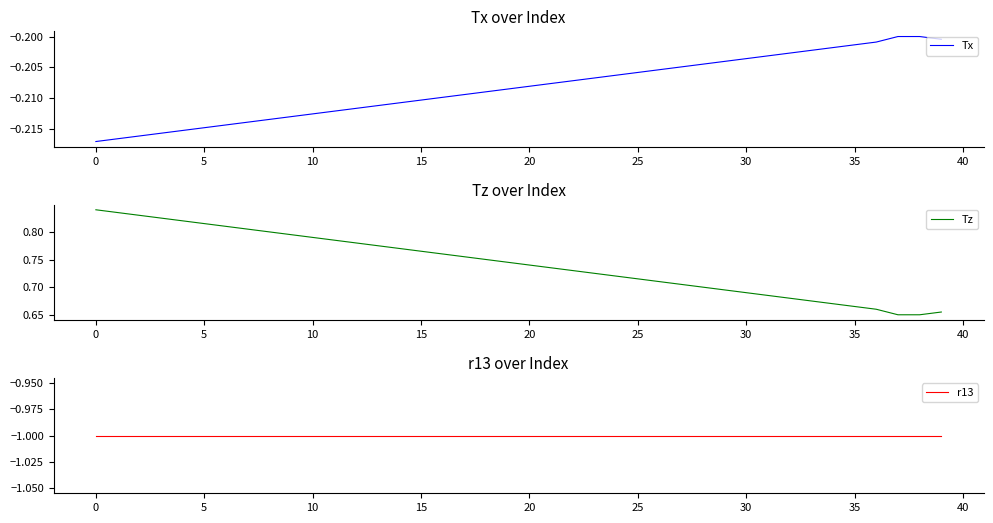

How many lines are shown in the chart?

3